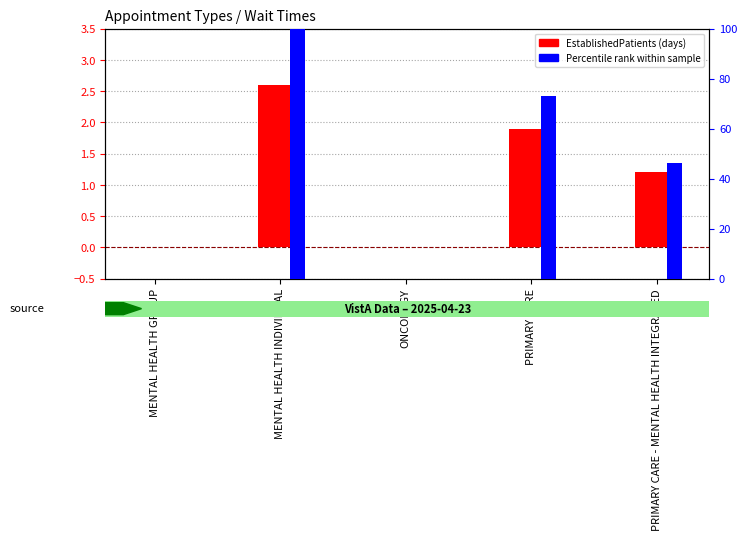

List the series in order of their peak value, lowest first.

EstablishedPatients, Percentile (scaled)